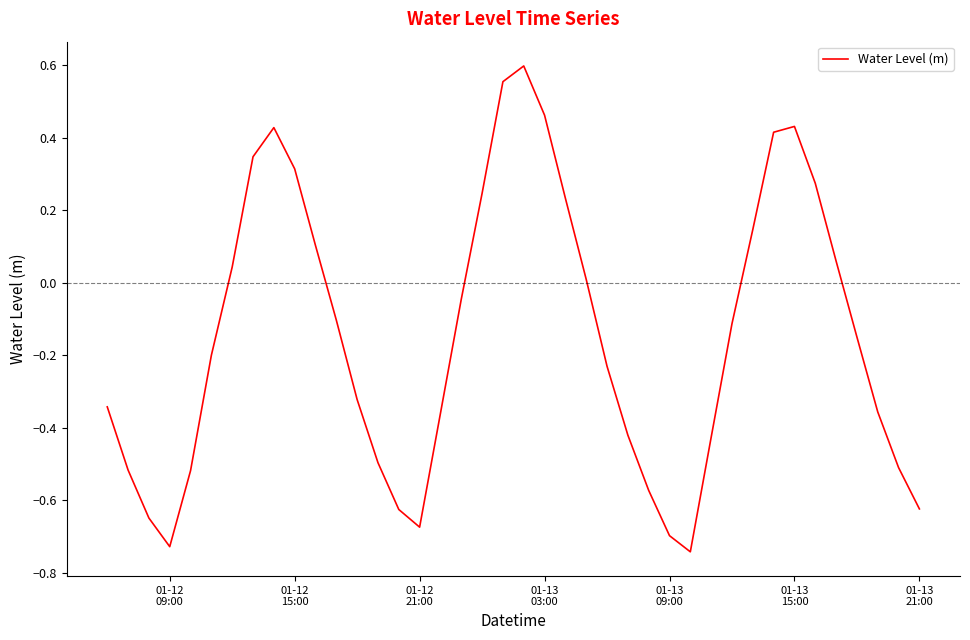

What is the difference between the maximum and minimum values?

1.3